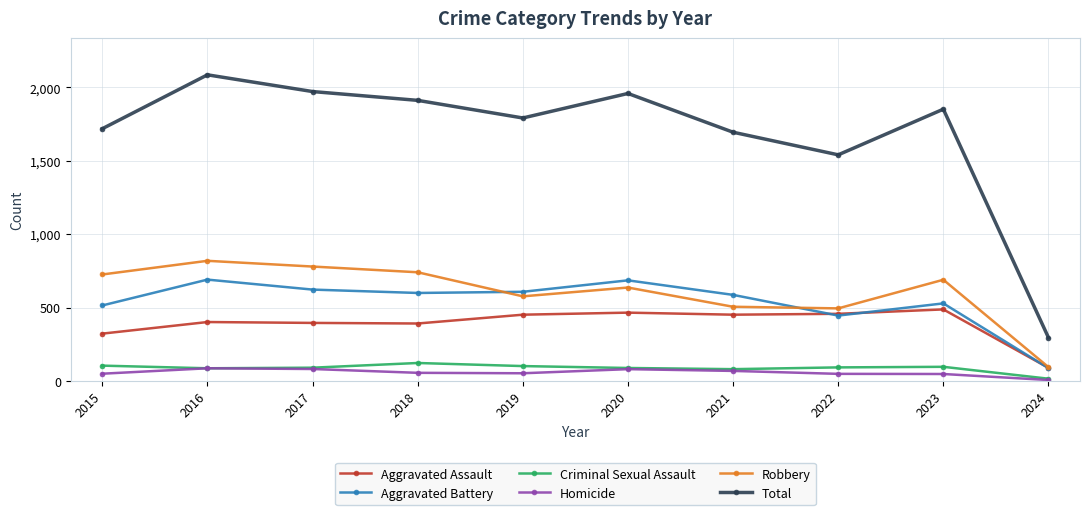

True or false: Aggravated Assault has a value of 396 at 2017.

True